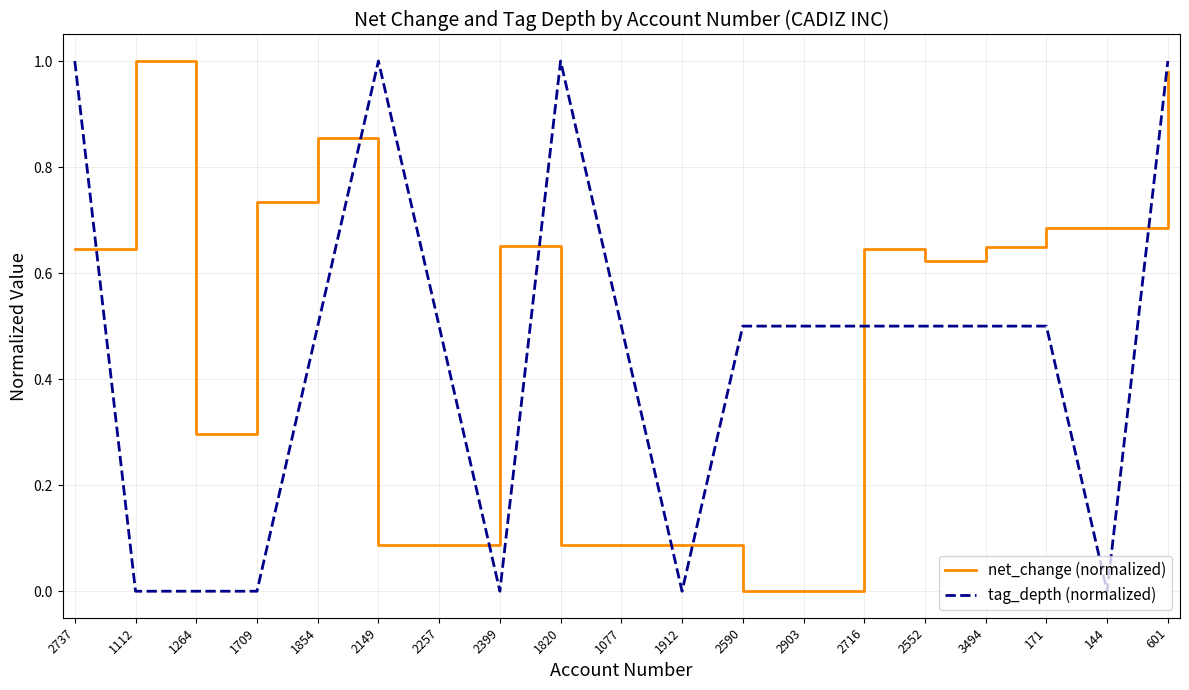

What is the spread (max minus min) of values at 1854?

0.4